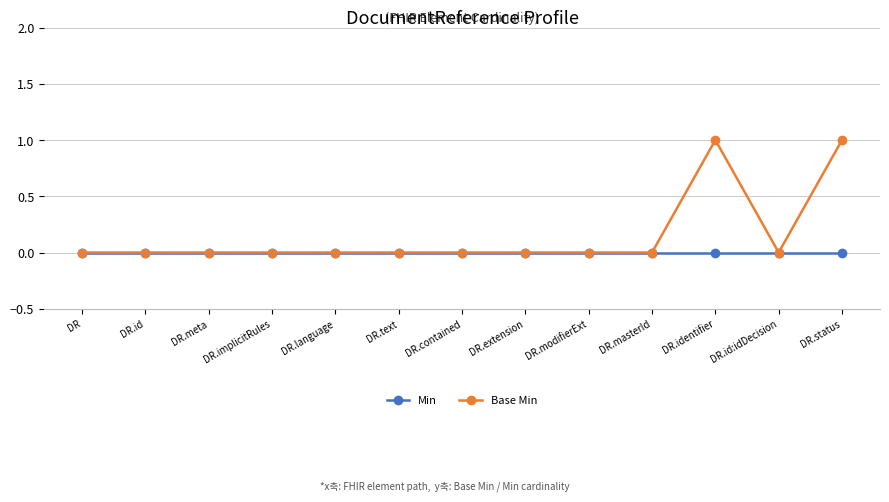

Which series has the largest range (max minus min)?

Base Min